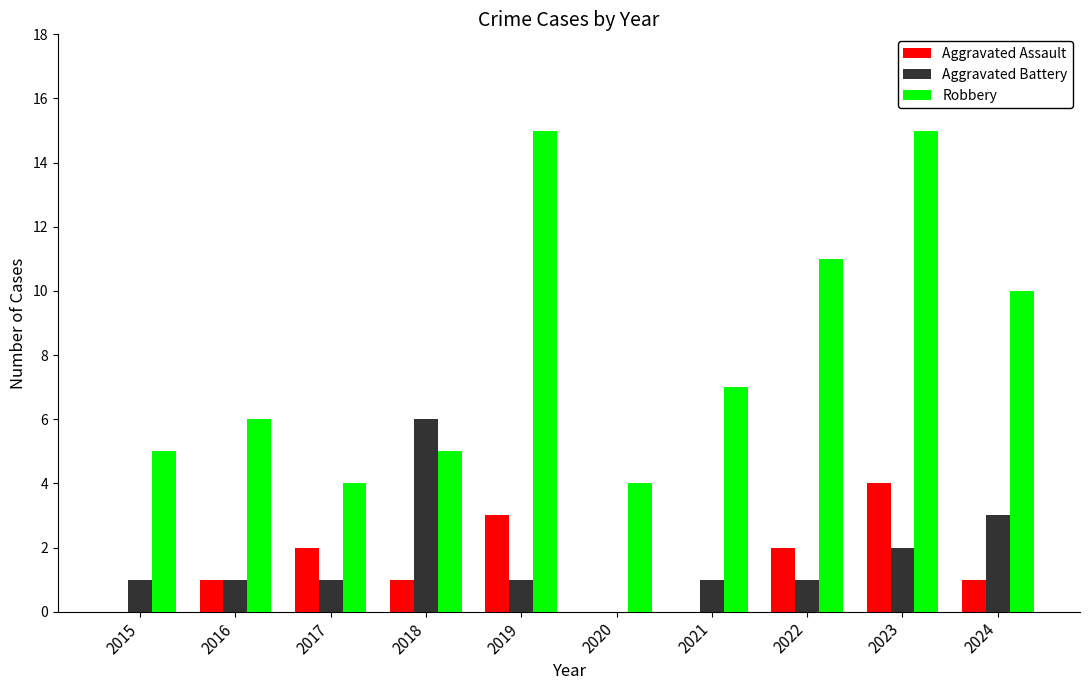

What are all the series names shown in the legend?

Aggravated Assault, Aggravated Battery, Robbery